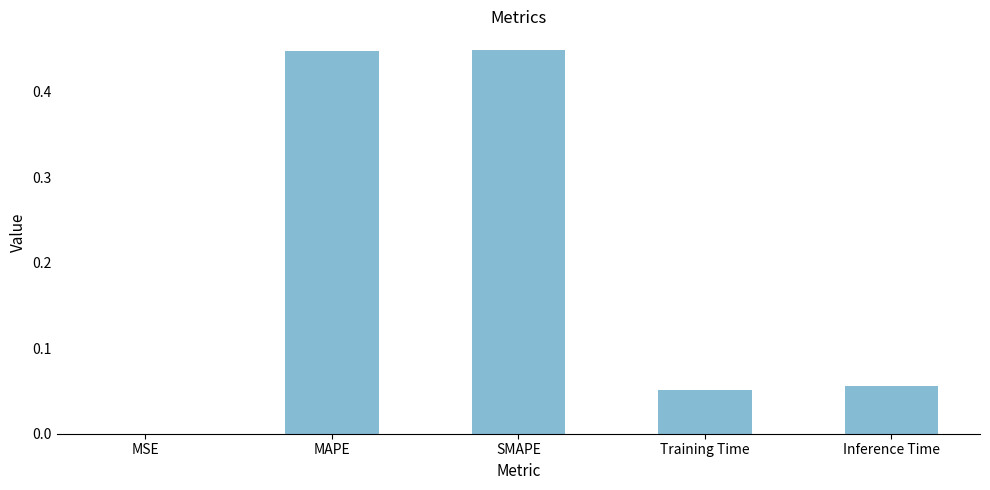

What is the sum of the values at Training Time and SMAPE?

0.5